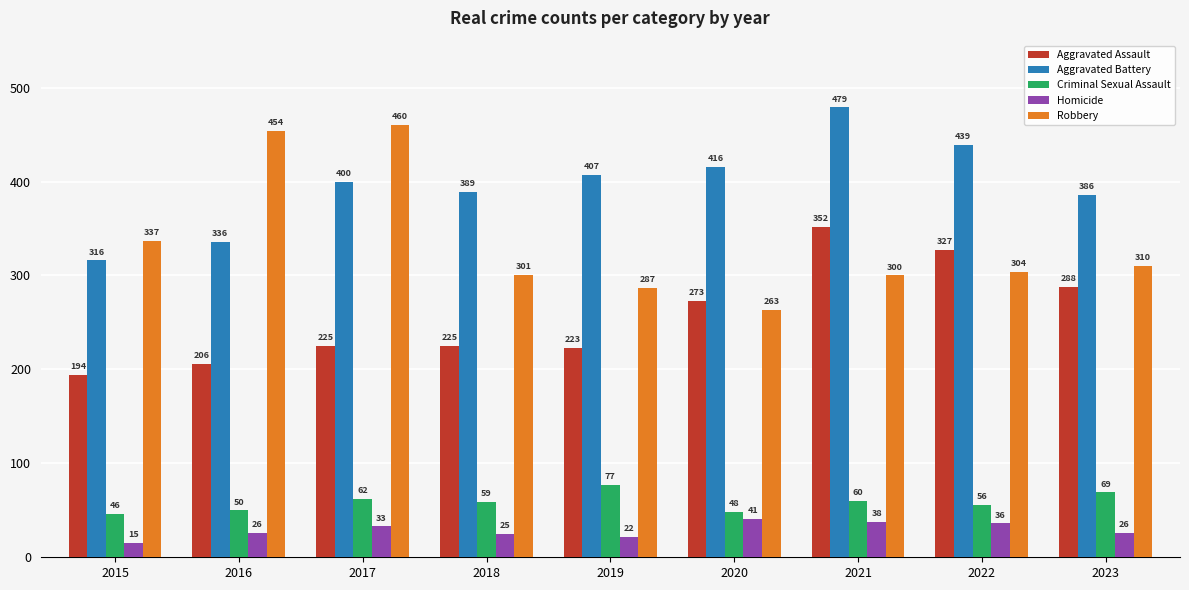

Where does the Criminal Sexual Assault series first go above 59?

2017